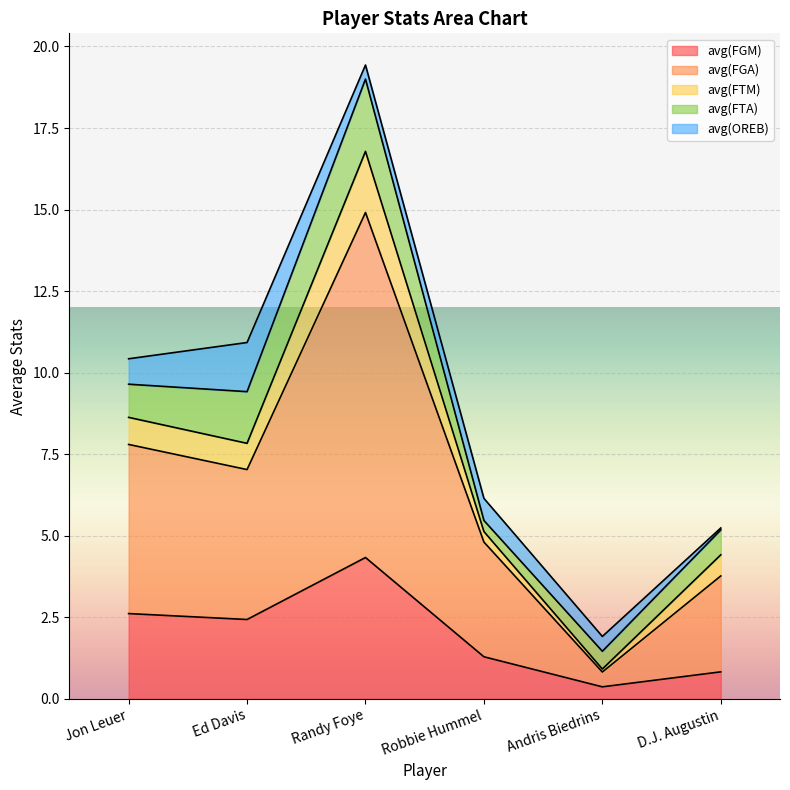

Which has a higher value, Andris Biedrins or Ed Davis?

Ed Davis